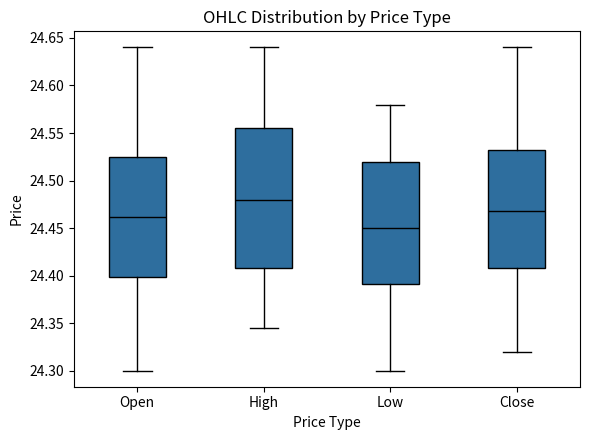

Reading left to right, read every box against the y-axis: the position of its median line, the range the box covers, and the ends of its whiskers. The values are not printed on the chart, so give them approximately, as read against the axis.

Open: median 24.460, box 24.400 to 24.525, whiskers 24.300 to 24.640
High: median 24.480, box 24.410 to 24.555, whiskers 24.345 to 24.640
Low: median 24.450, box 24.390 to 24.520, whiskers 24.300 to 24.580
Close: median 24.470, box 24.410 to 24.535, whiskers 24.320 to 24.640